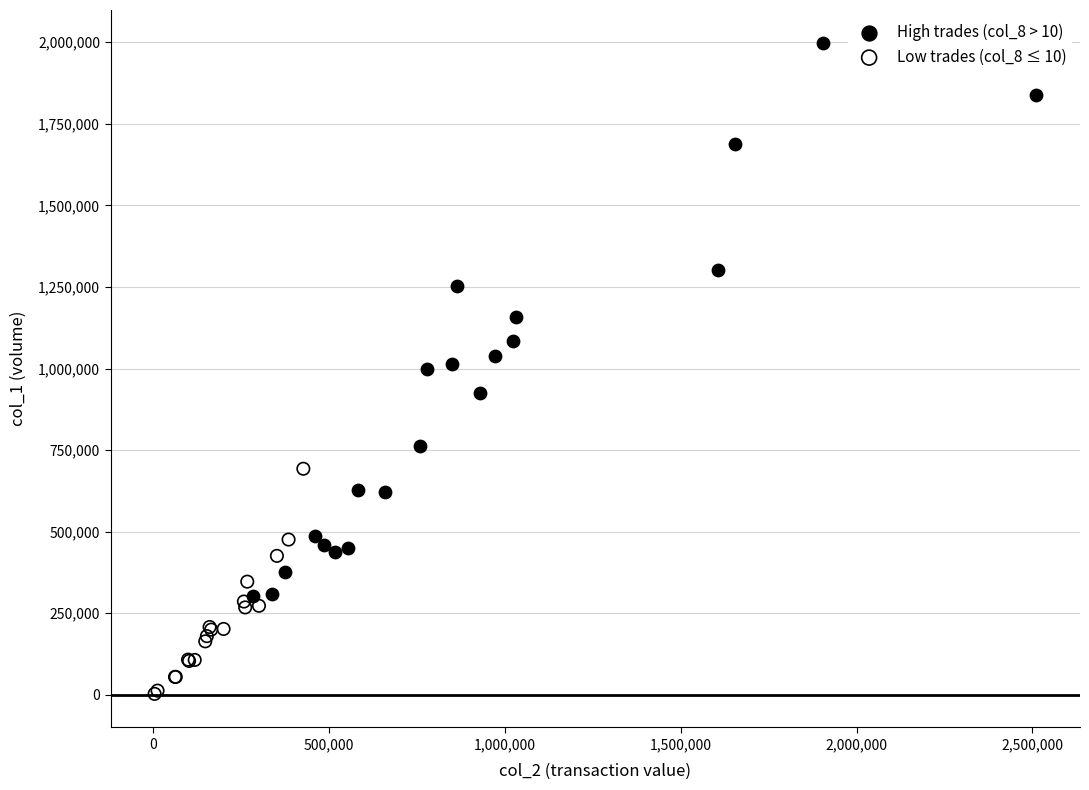

Which series reaches the minimum Y coordinate?

Low trades (col_8 ≤ 10)